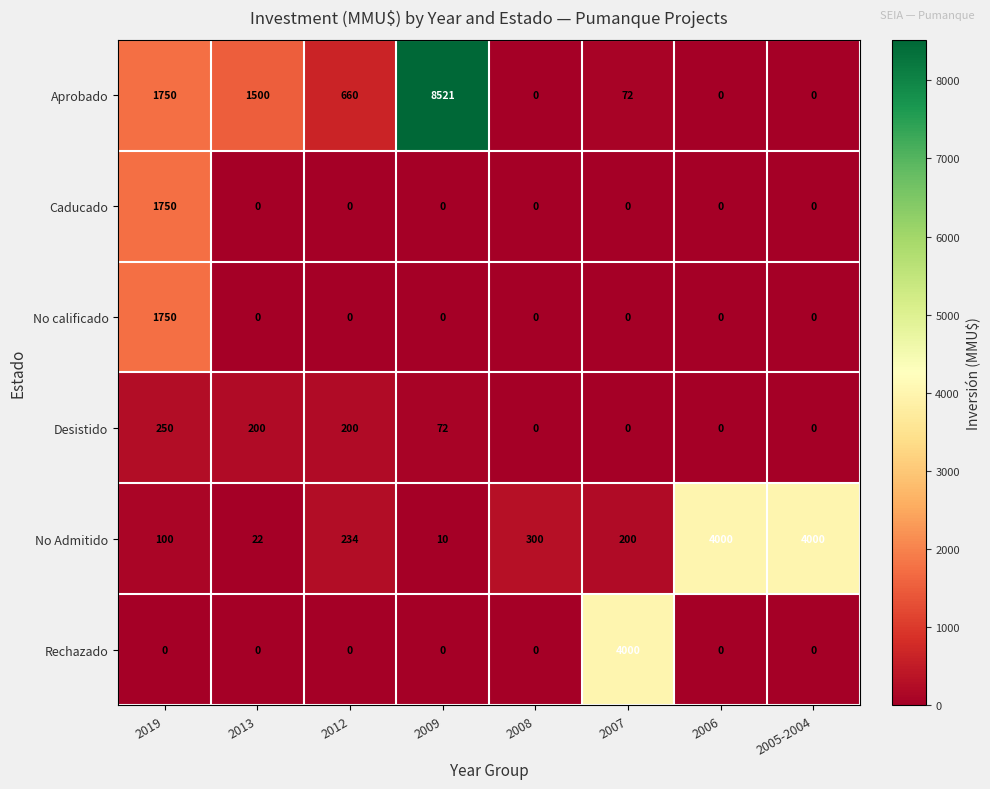

At which label does Desistido first exceed 72?

2019